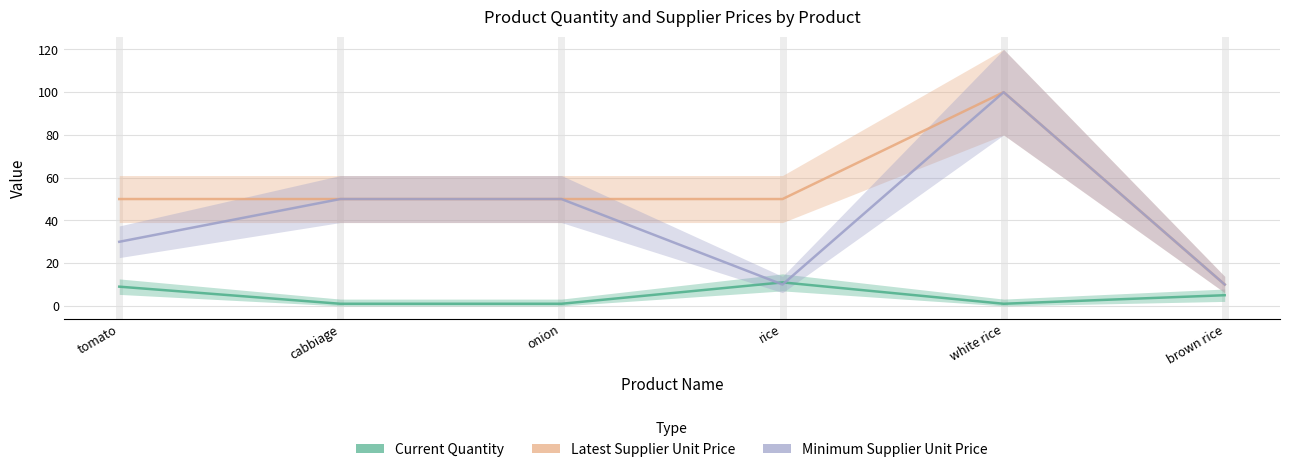

True or false: Current Quantity and Latest Supplier Unit Price cross at least once.

False